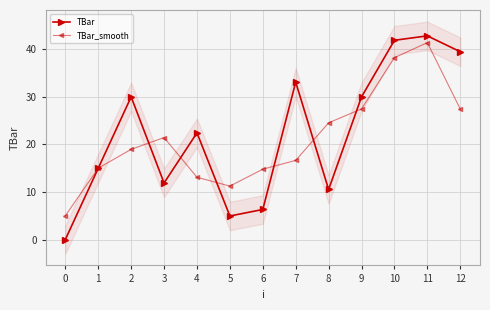

Read the TBar value at 10.

41.9